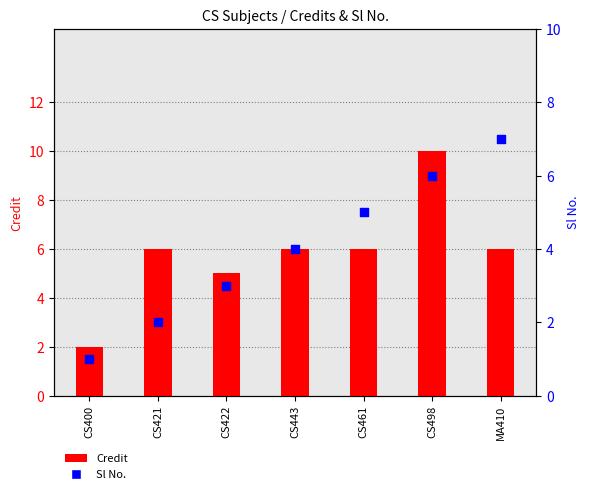

Is the value of Sl No. at CS498 greater than the value of Credit at MA410?

No